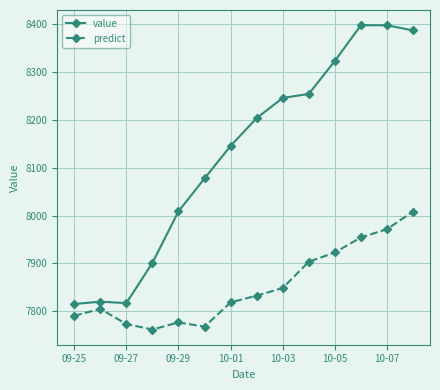

What is the smallest value displayed?

7761.9